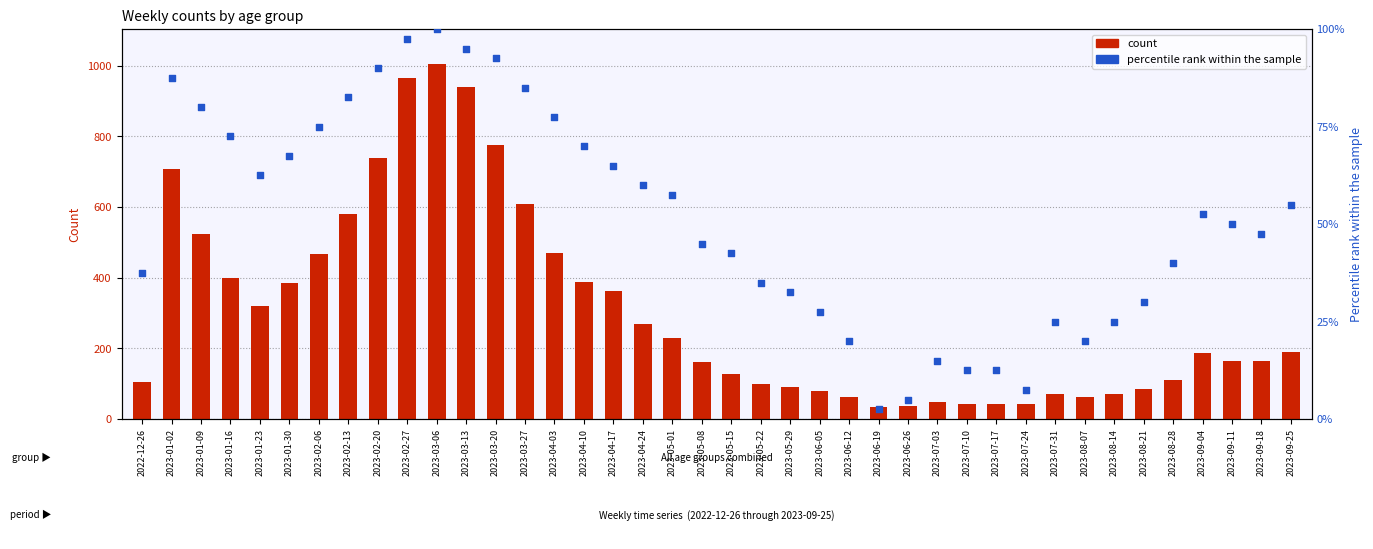

At which category is the sum across all series the highest?

2023-03-06